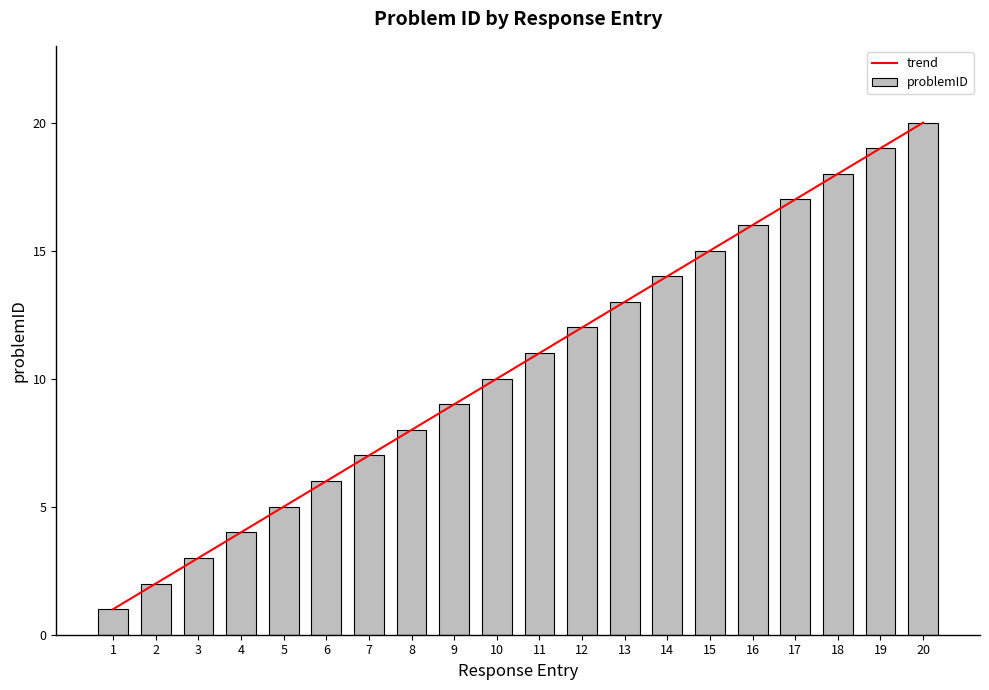

Is it true that trend equals 10.0 at 10?

True